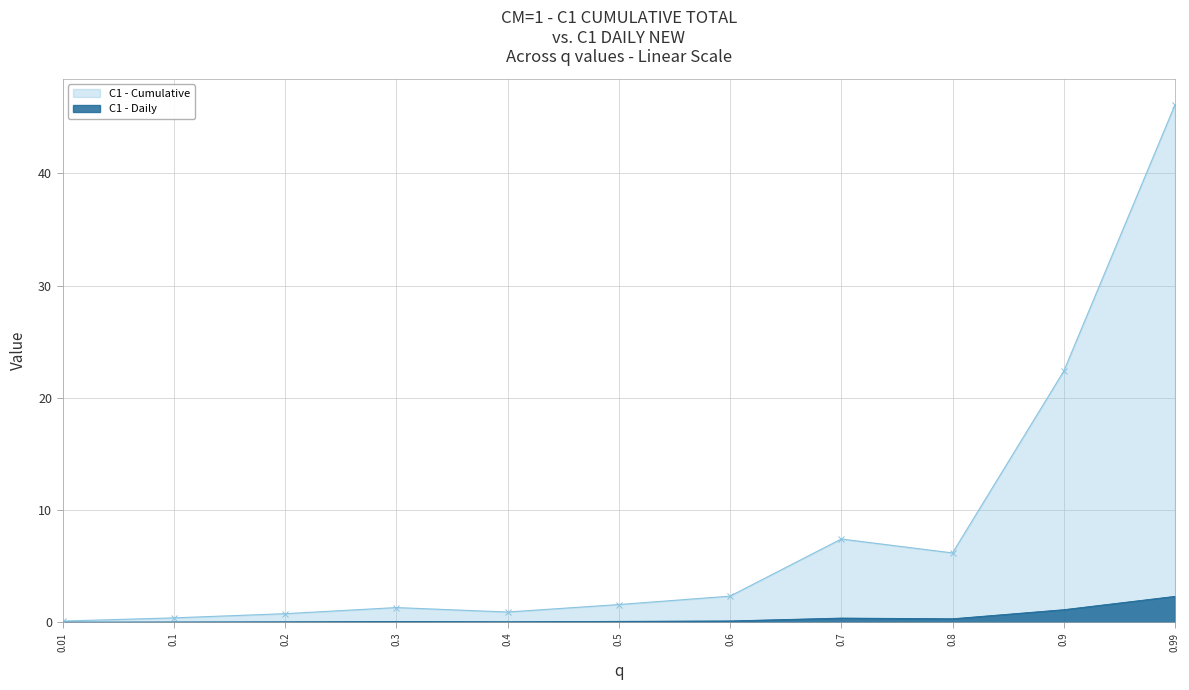

What is the greatest value displayed?

46.1